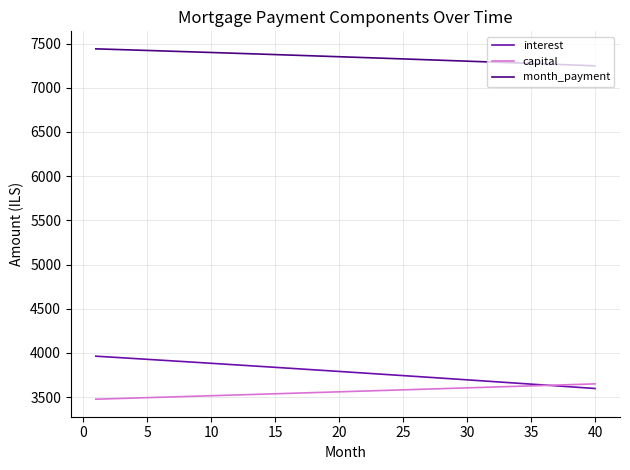

Rank the series by their maximum value, from highest to lowest.

month_payment, interest, capital